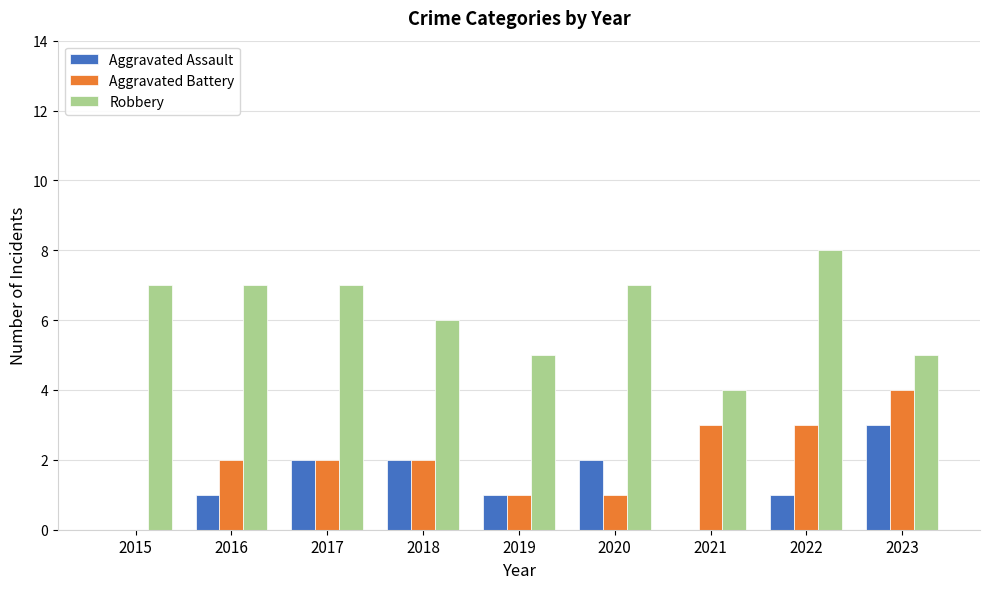

Reading left to right, what are all the values shown in this chart?

Aggravated Assault: 2015=0	2016=1	2017=2	2018=2	2019=1	2020=2	2021=0	2022=1	2023=3
Aggravated Battery: 2015=0	2016=2	2017=2	2018=2	2019=1	2020=1	2021=3	2022=3	2023=4
Robbery: 2015=7	2016=7	2017=7	2018=6	2019=5	2020=7	2021=4	2022=8	2023=5